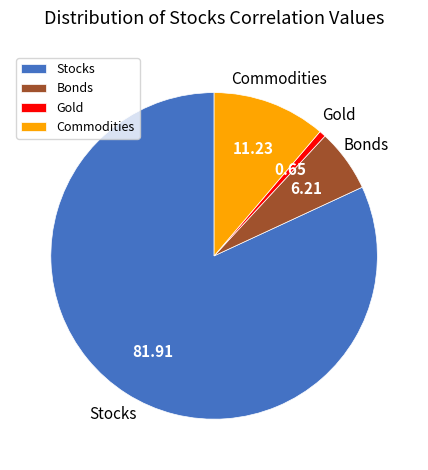

What is the largest slice in the pie chart?

Stocks